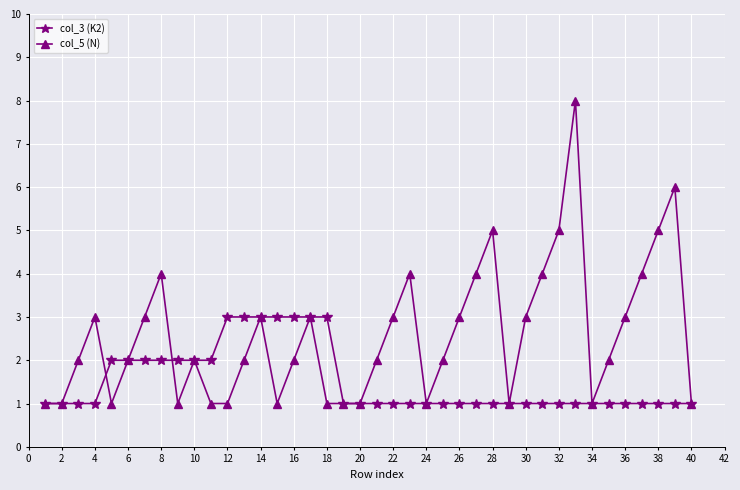

Which series has the largest range (max minus min)?

col_5 (N)